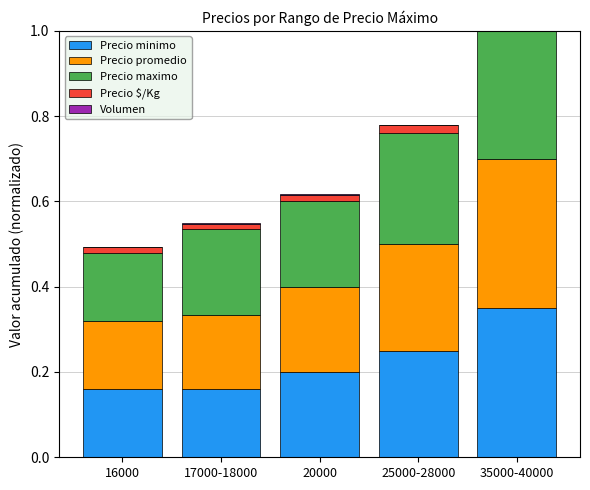

Where is Precio minimo nearest to the value 0?

16000